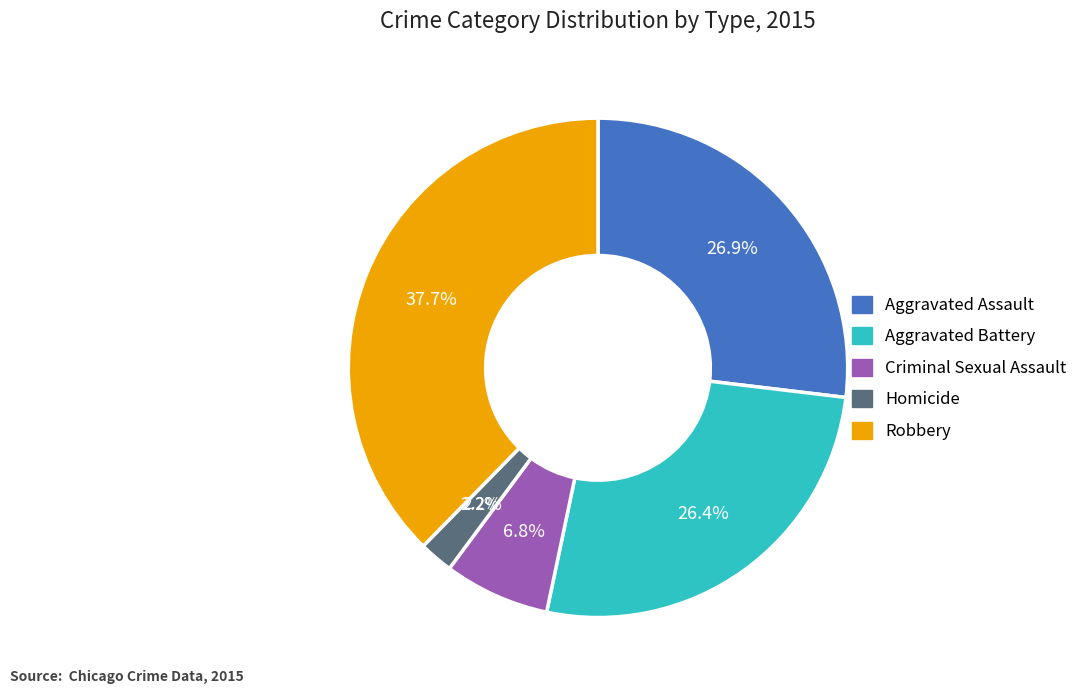

Which slice is the largest?

Robbery